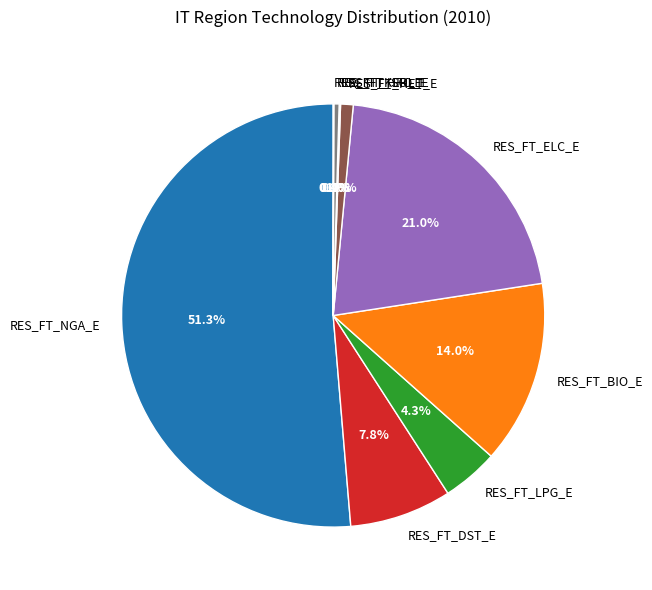

To the nearest percent, what is the combined percentage of RES_FT_BIO_E and RES_FT_ELC_E?

35%